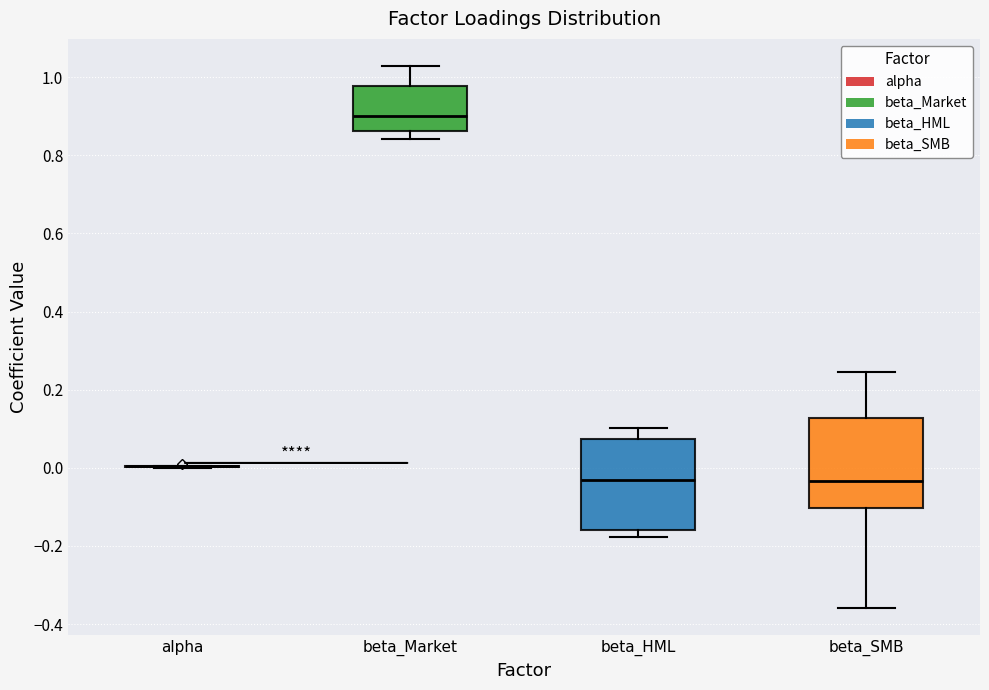

Reading left to right, read every box against the y-axis: the position of its median line, the range the box covers, and the ends of its whiskers. The values are not printed on the chart, so give them approximately, as read against the axis.

alpha: box collapsed to a line at 0.00, whiskers 0.00 to 0.00
beta_Market: median 0.90, box 0.86 to 0.98, whiskers 0.84 to 1.02
beta_HML: median -0.04, box -0.16 to 0.08, whiskers -0.18 to 0.10
beta_SMB: median -0.04, box -0.10 to 0.12, whiskers -0.36 to 0.24